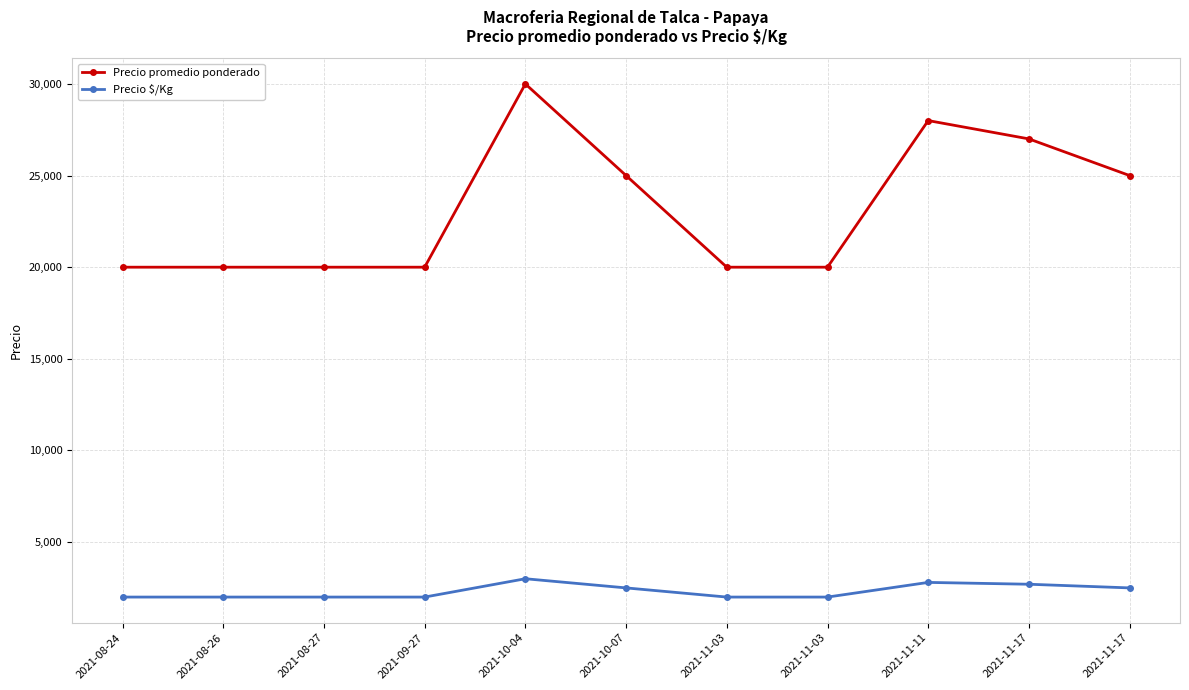

Reading left to right, list all the values displayed in this chart.

Precio promedio ponderado: 20000	20000	20000	20000	30000	25000	20000	20000	28000	27000	25000
Precio $/Kg: 2000	2000	2000	2000	3000	2500	2000	2000	2800	2700	2500